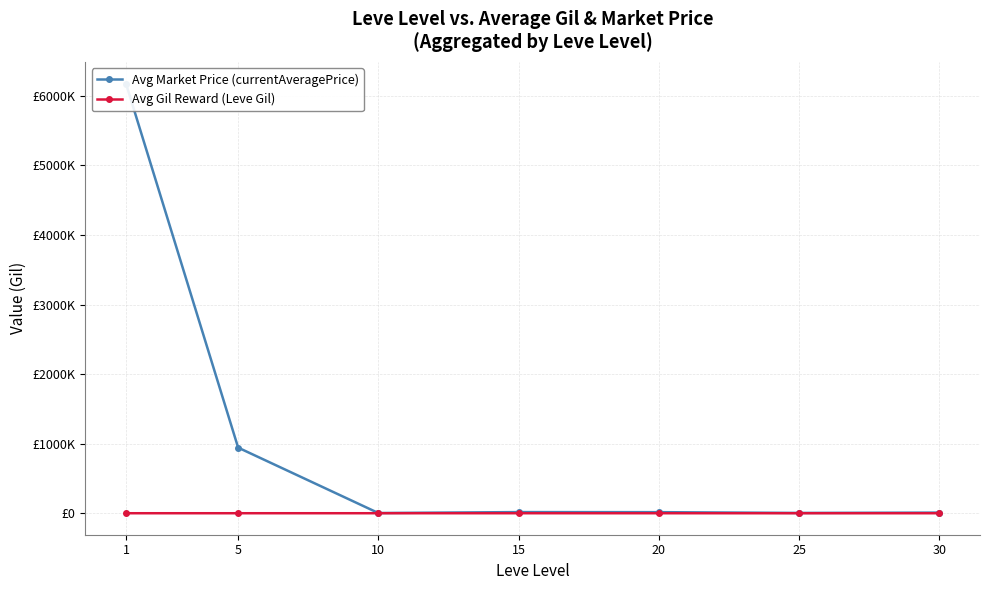

Reading left to right, extract all data points from this chart.

Avg Market Price (currentAveragePrice): 1=6176594.7	5=943456.2	10=3273.2	15=16898.7	20=15855.7	25=4694.0	30=9443.0
Avg Gil Reward (Leve Gil): 1=521.7	5=508.3	10=575.0	15=623.3	20=500.0	25=438.3	30=467.5